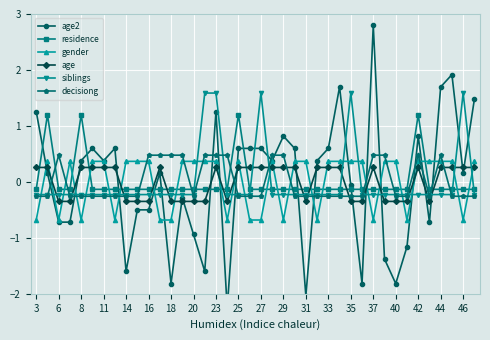

How many intersections are there between decisiong and gender?

23